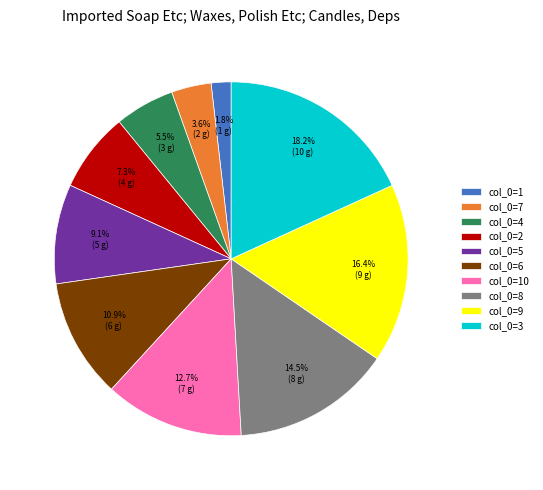

Rank the categories by value from lowest to highest.

col_0=1, col_0=7, col_0=4, col_0=2, col_0=5, col_0=6, col_0=10, col_0=8, col_0=9, col_0=3